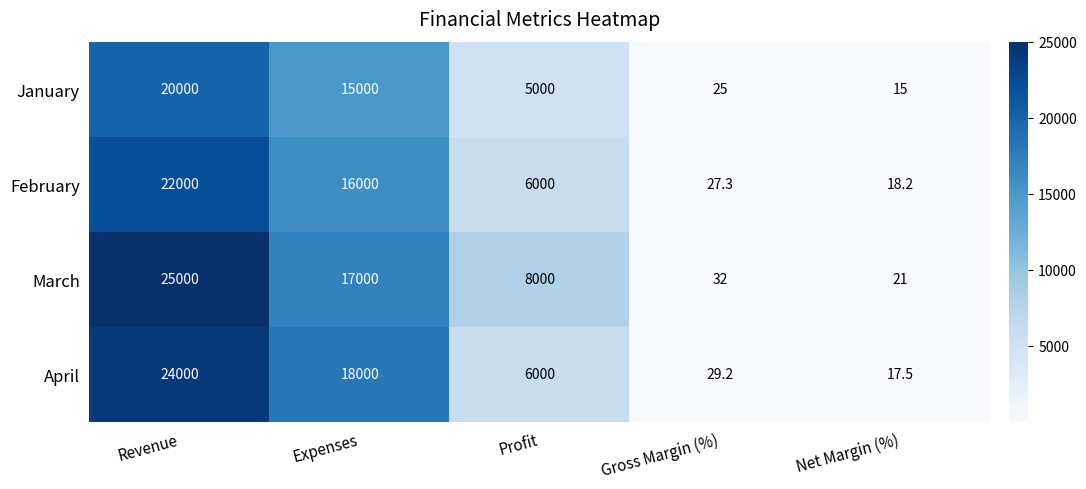

Is the value of February at Expenses greater than the value of April at Profit?

Yes